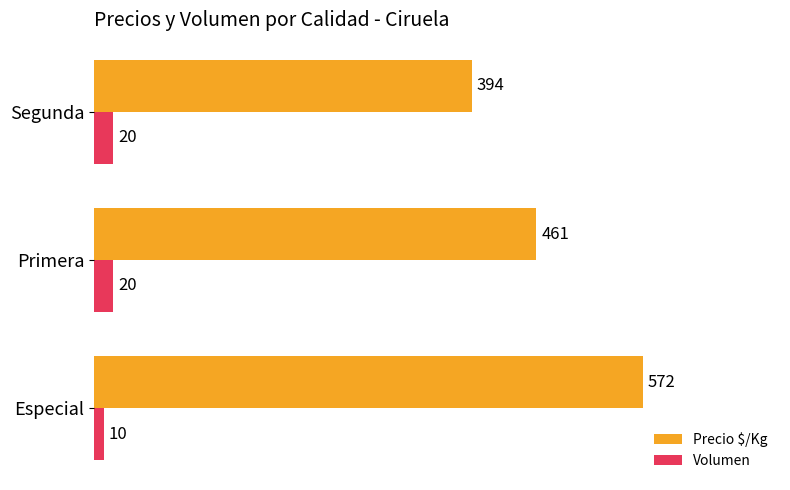

Which series has the widest spread of values?

Precio $/Kg